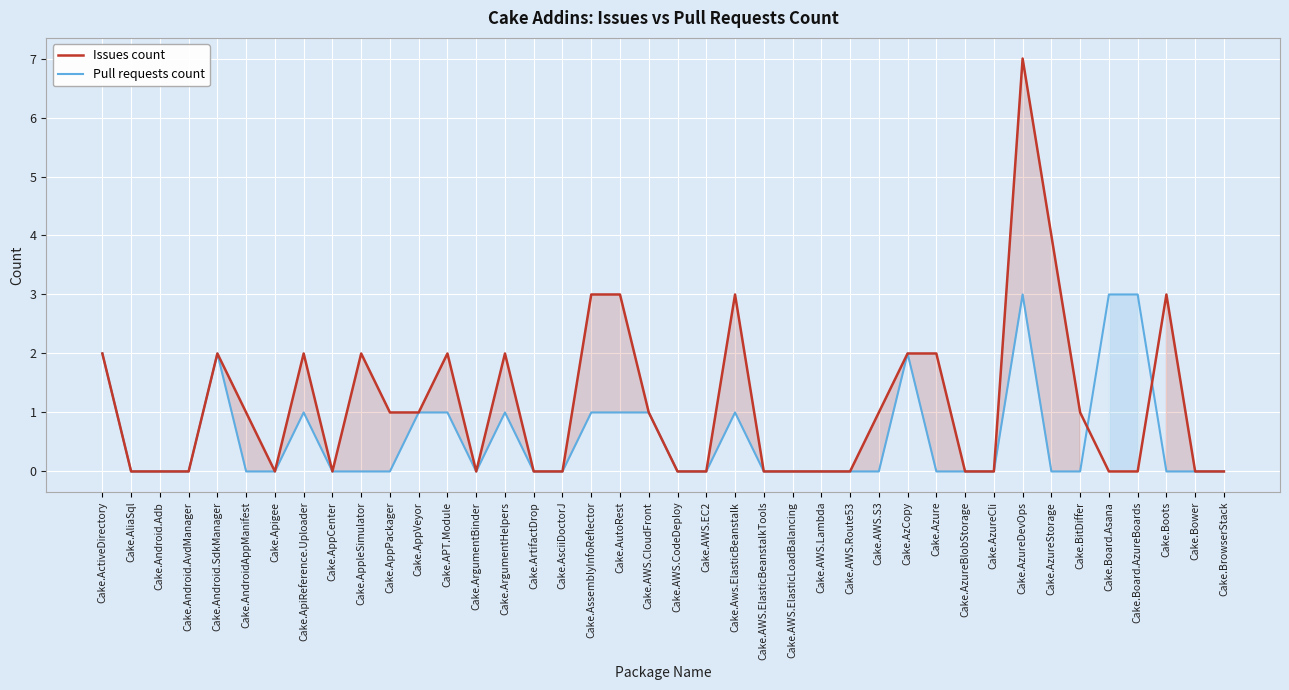

At Cake.AliaSql, list the series in order from smallest to largest.

Issues count, Pull requests count